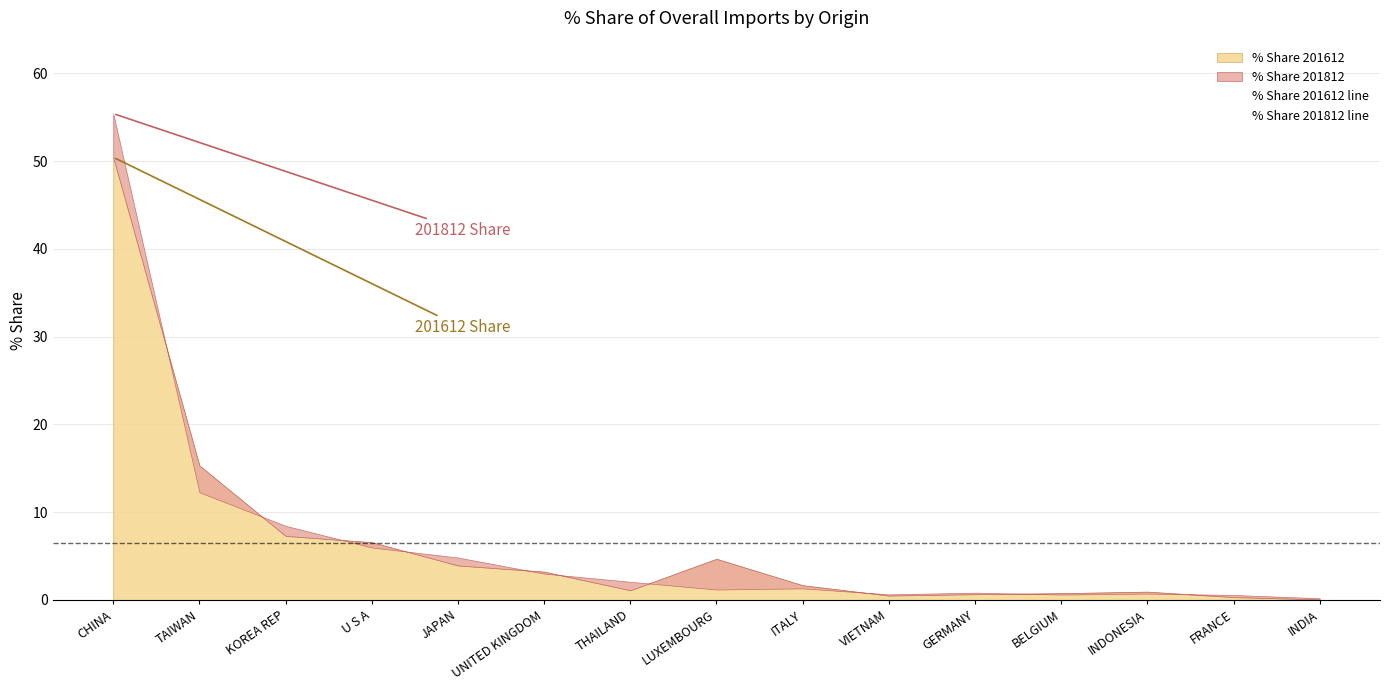

How many data points in % Share 201612 line are less than 1?

6